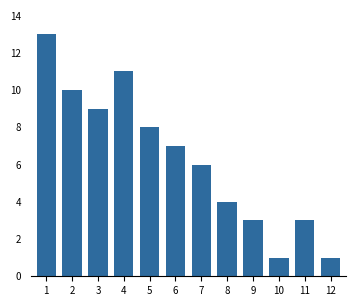

Reading left to right, what are all the values shown in this chart?

13	10	9	11	8	7	6	4	3	1	3	1